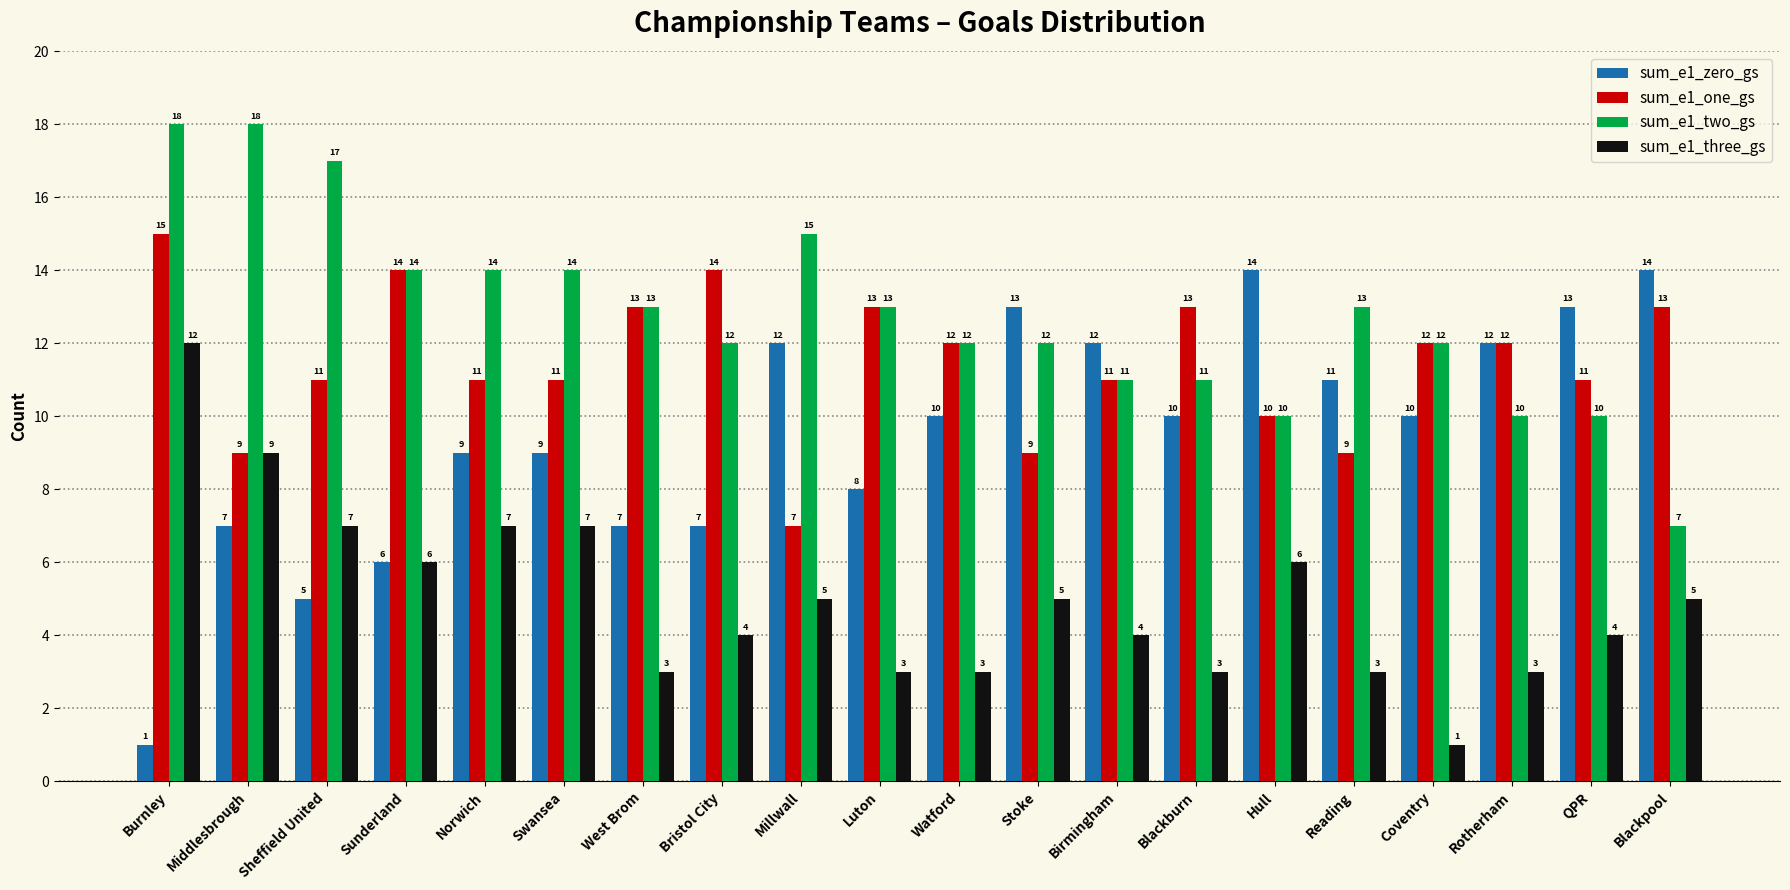

Is the value of sum_e1_one_gs at Burnley greater than the value of sum_e1_three_gs at Blackburn?

Yes